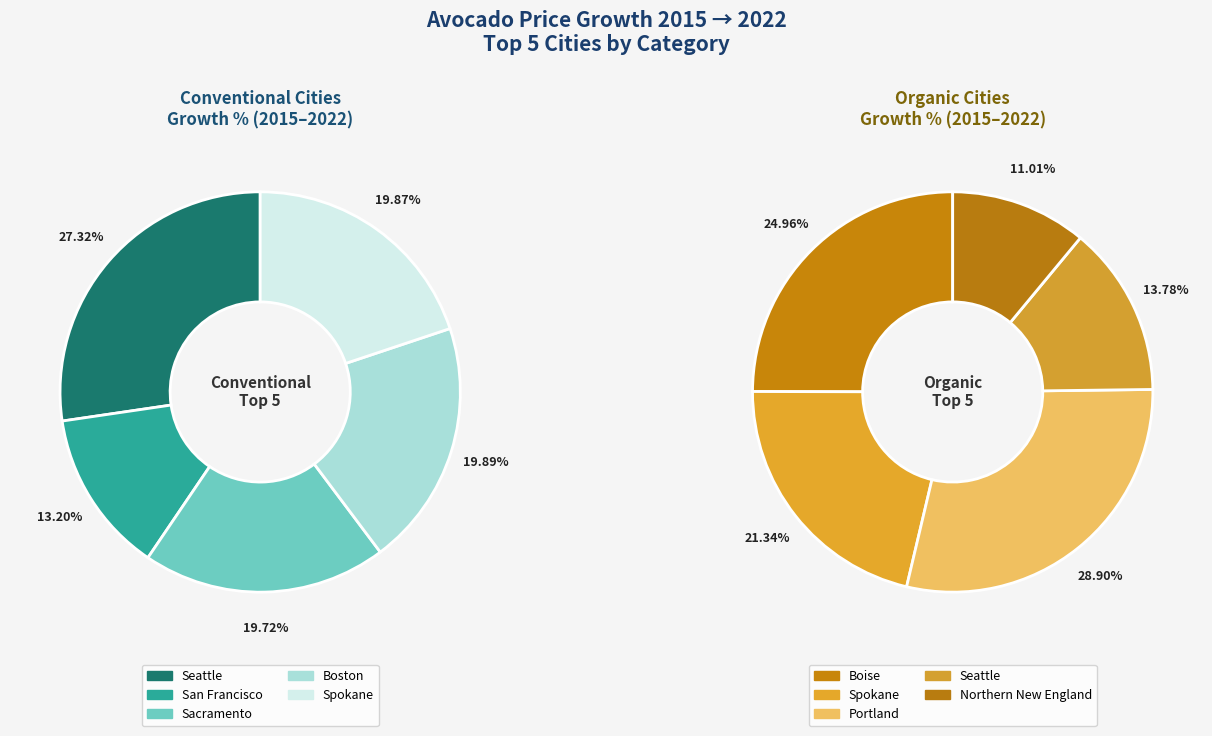

To the nearest percent, what is the difference between the largest and smallest slice percentages?

14%